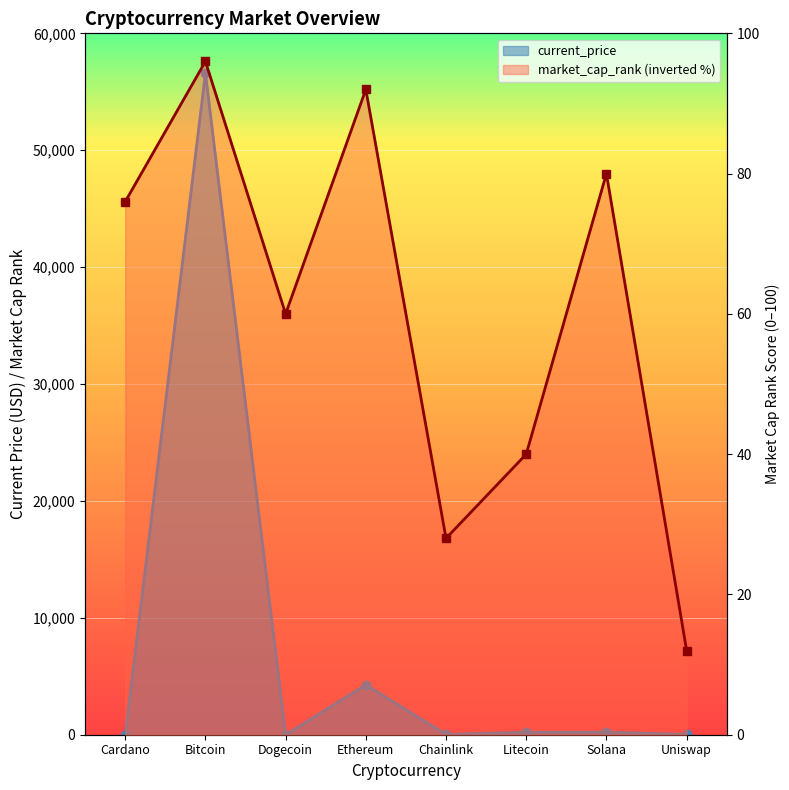

Where is current_price nearest to the value 28298?

Ethereum